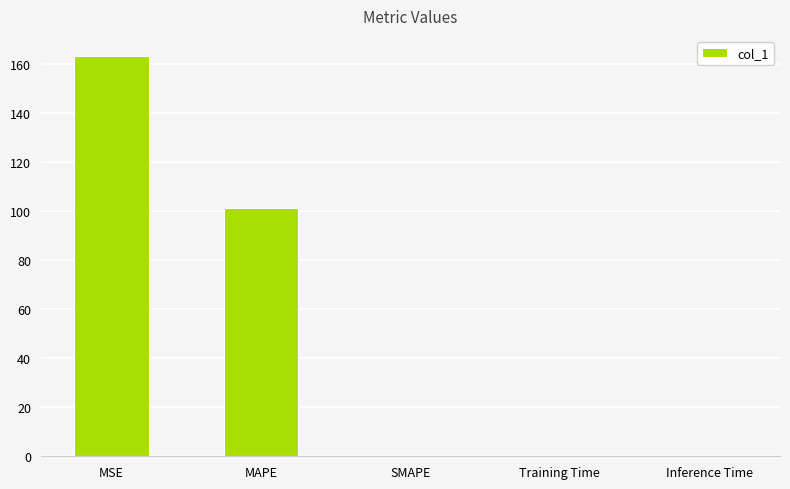

What is the difference between the values at MAPE and SMAPE?

101.3